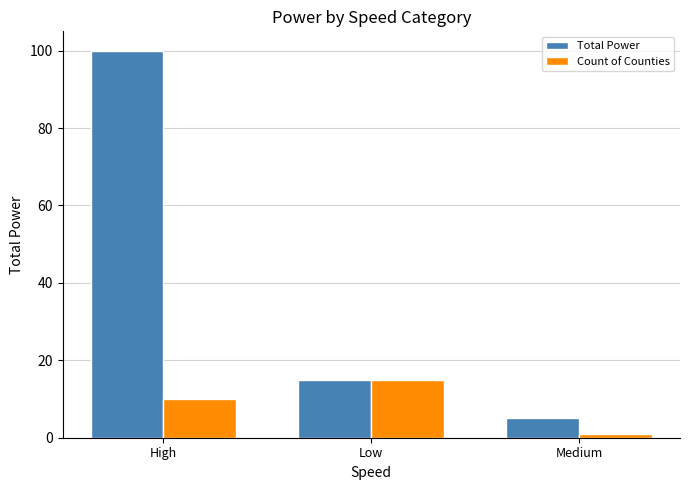

The value of Total Power at High is 37. True or false?

False